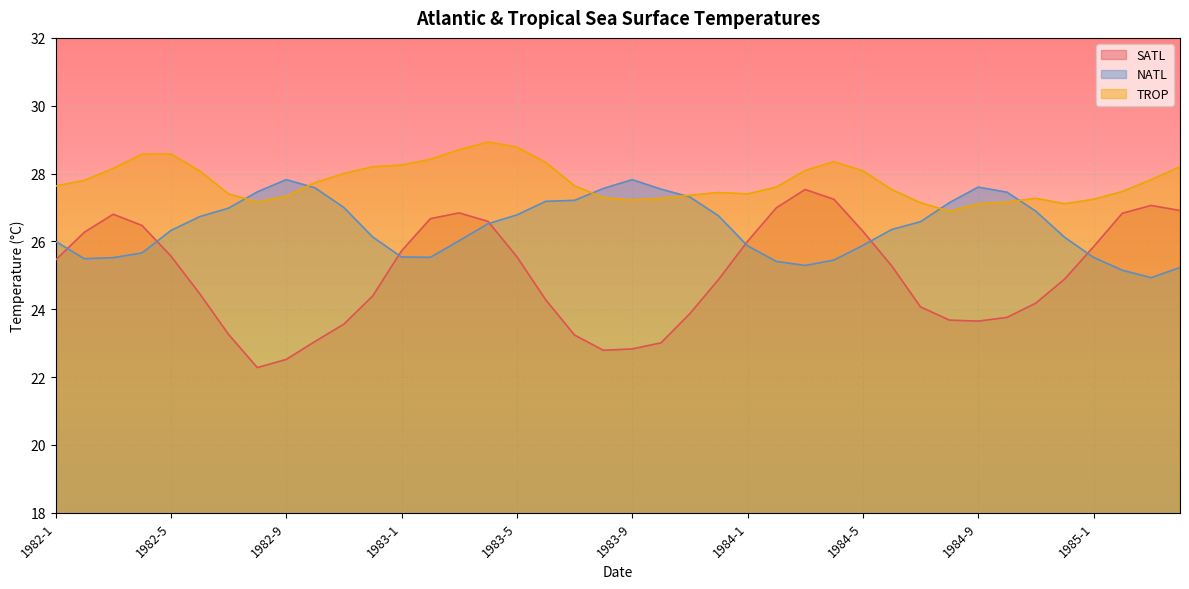

True or false: SATL and TROP cross at least once.

False